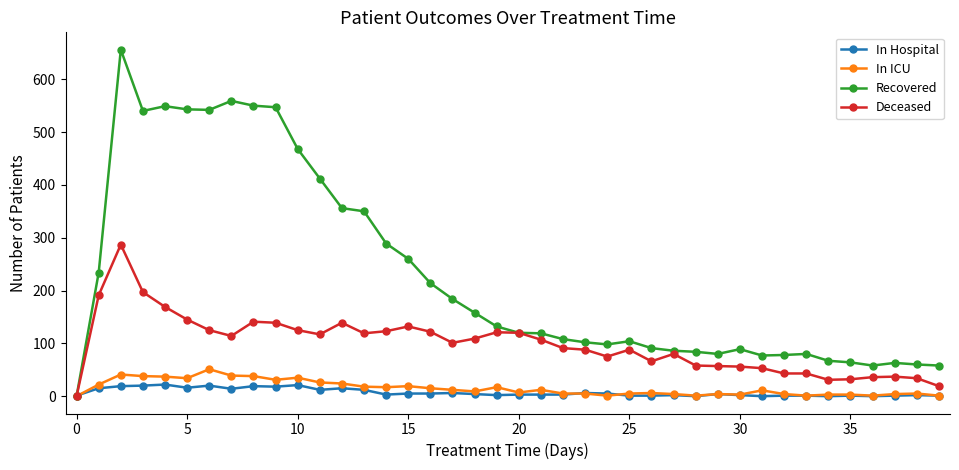

Which series has the largest range (max minus min)?

Recovered